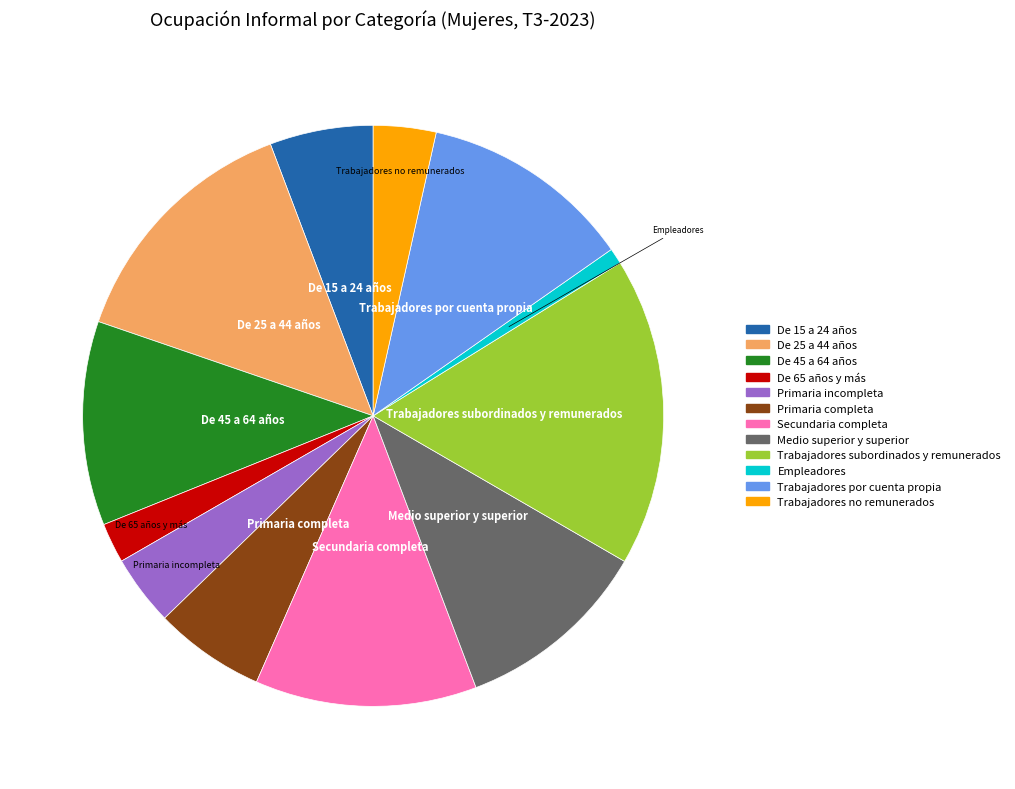

Does Secundaria completa account for over 50% of the chart?

No